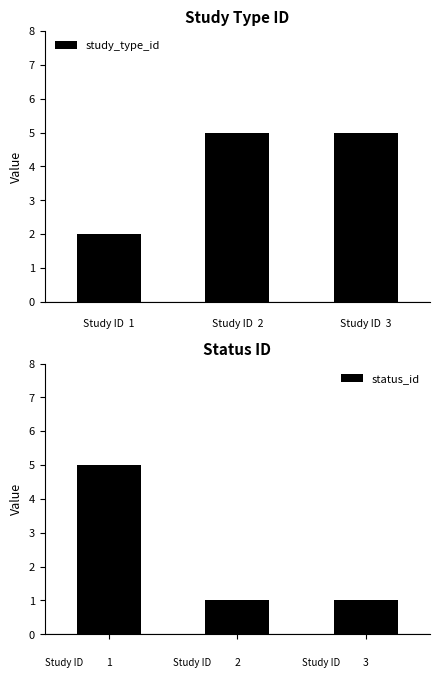

Is it true that study_type_id equals 5 at 2?

True